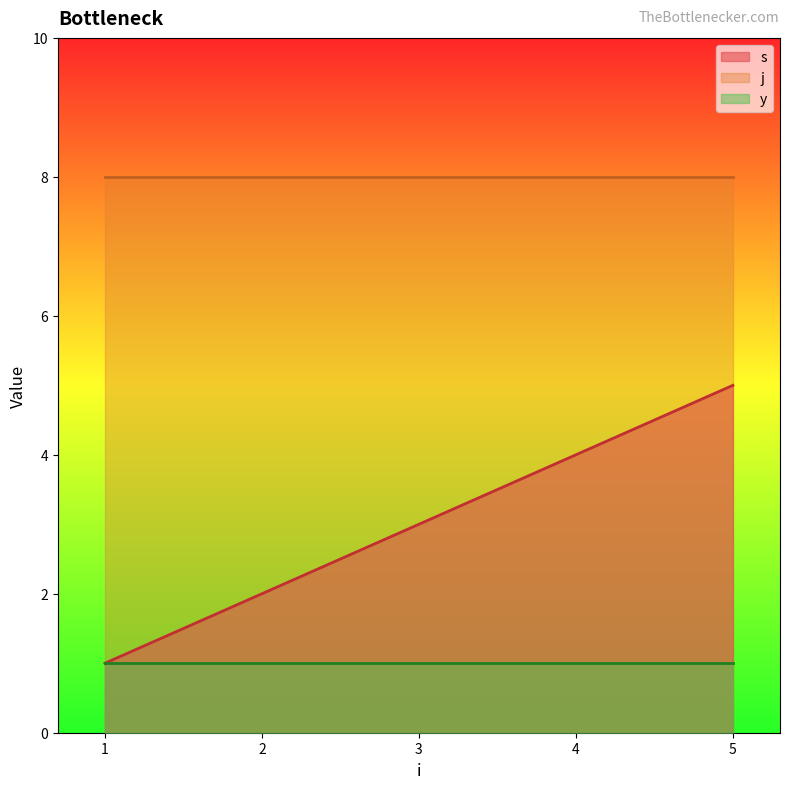

Reading right to left, transcribe all the data shown in this chart.

s: 5	4	3	2	1
j: 8	8	8	8	8
y: 1	1	1	1	1